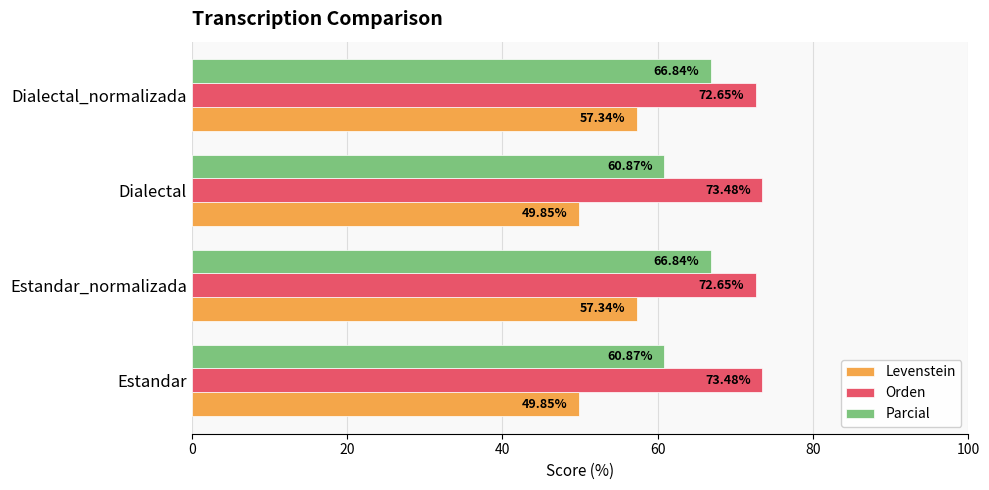

What is the spread (max minus min) of values at Estandar_normalizada?

15.3